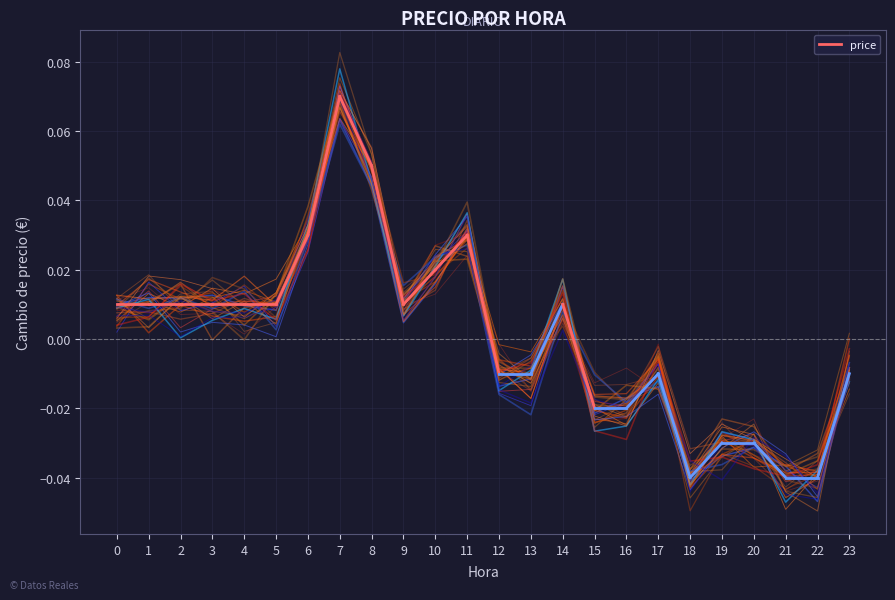

How many points are lower than both their immediate neighbors (excluding endpoints)?

6